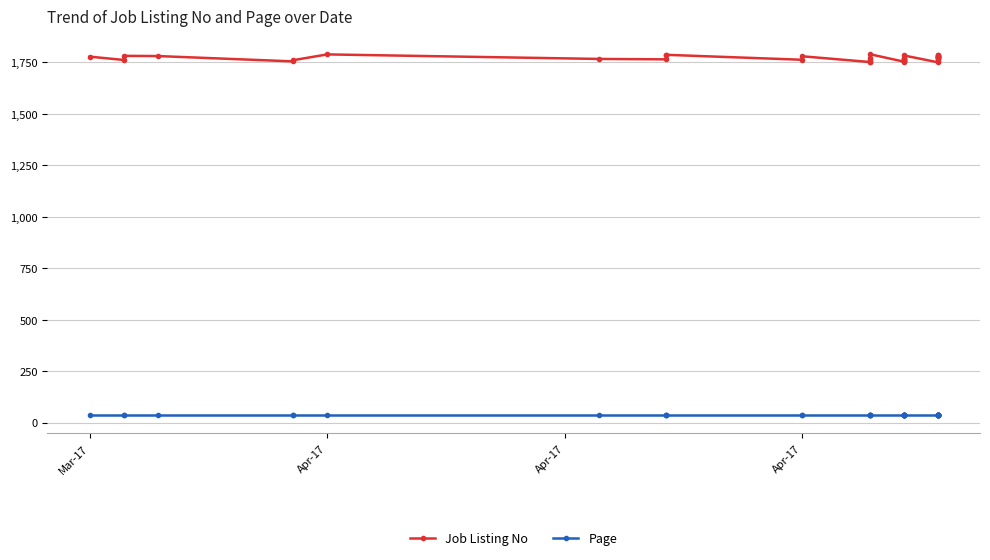

Is the value of Job Listing No at 9 greater than the value of Page at 16?

Yes